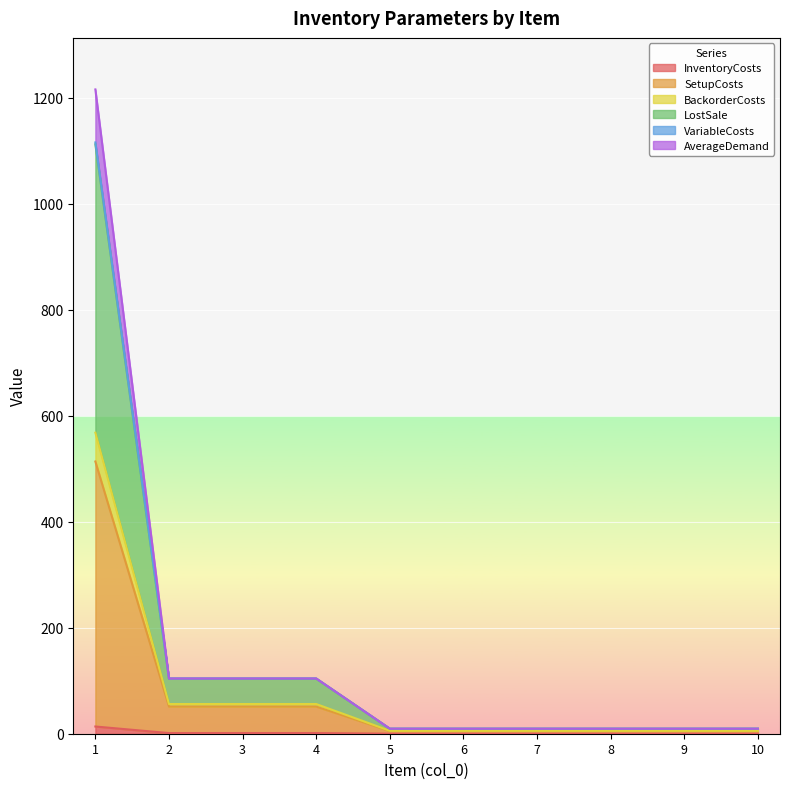

The BackorderCosts series shows 4.4 at 10. True or false?

False